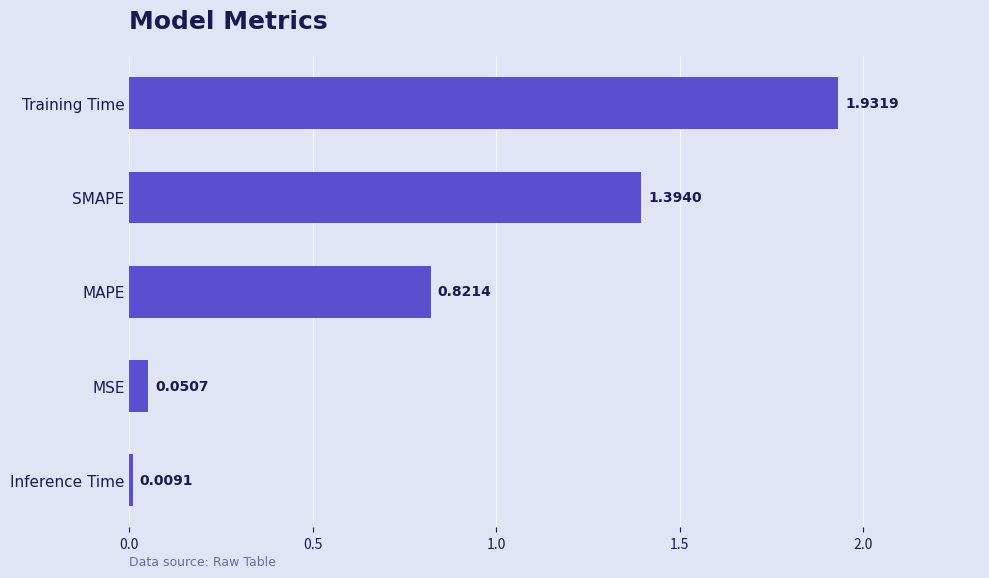

List the labels in order of value, smallest first.

Inference Time, MSE, MAPE, SMAPE, Training Time